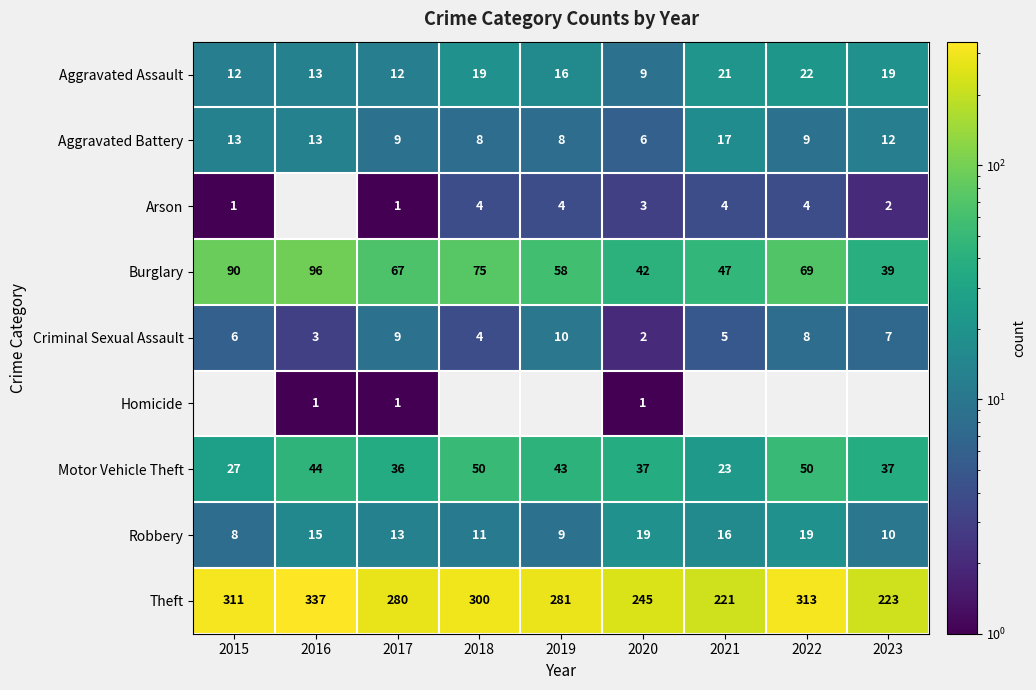

Rank the categories by Criminal Sexual Assault value from lowest to highest.

2020, 2016, 2018, 2021, 2015, 2023, 2022, 2017, 2019